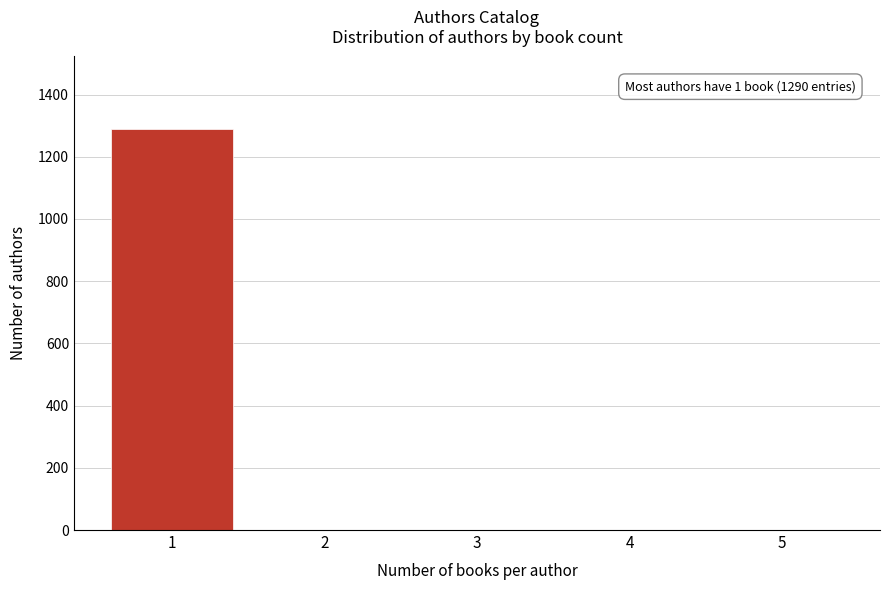

Over which range of the x-axis is the bar tallest?

0.5 to 1.5